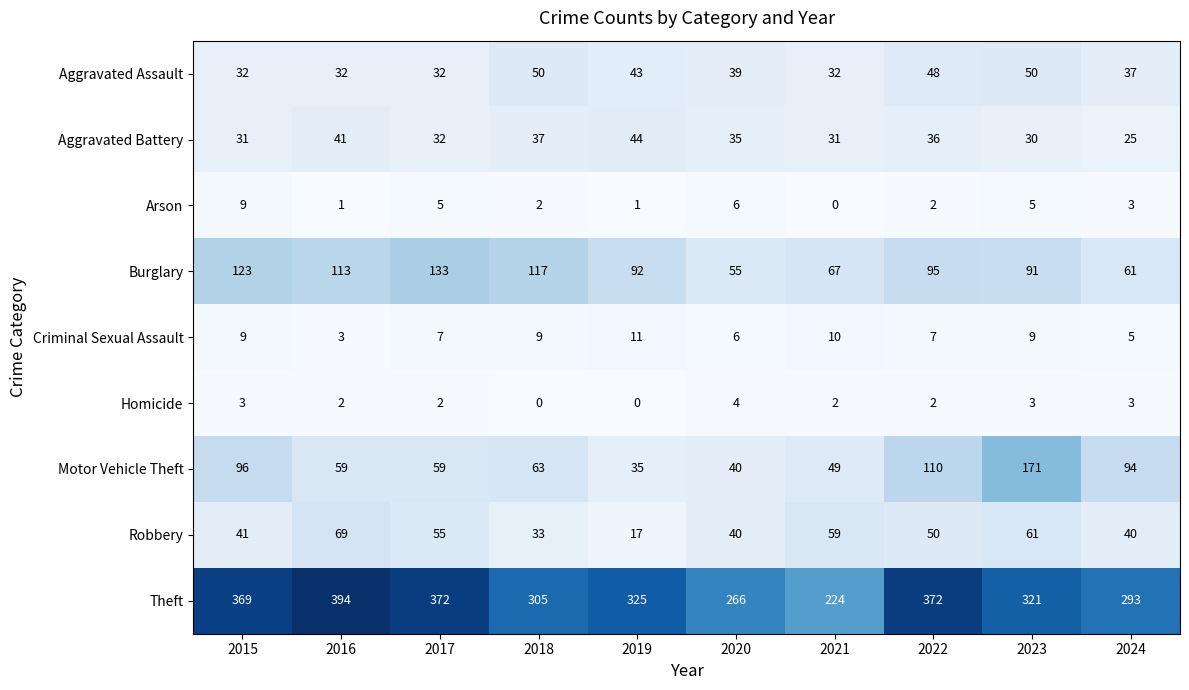

Rank the series by their maximum value, from highest to lowest.

Theft, Motor Vehicle Theft, Burglary, Robbery, Aggravated Assault, Aggravated Battery, Criminal Sexual Assault, Arson, Homicide